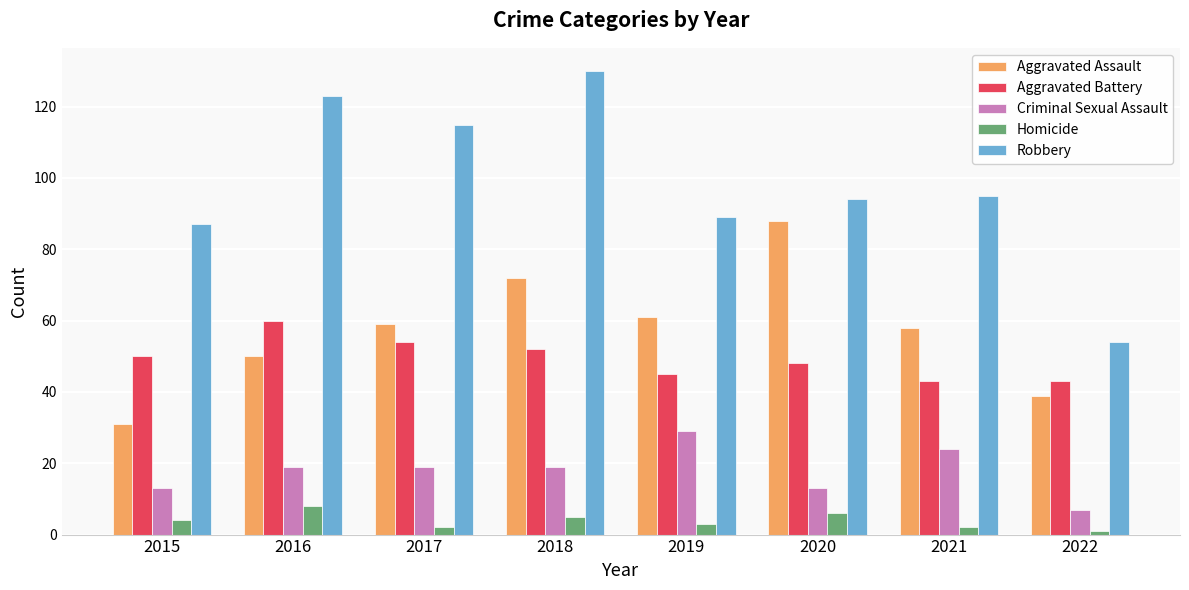

What is the difference between the maximum and minimum values in the Homicide series?

7